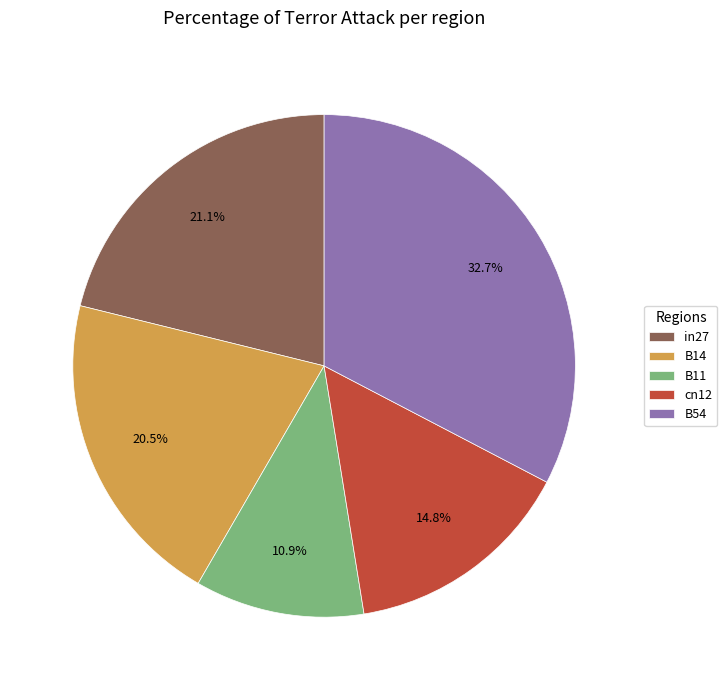

The B54 slice represents 47% of the pie. True or false?

False